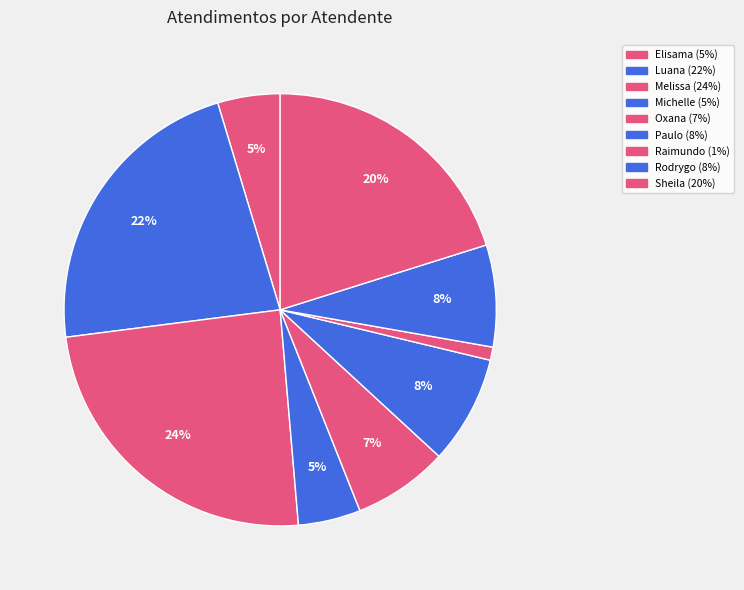

How many segments does this pie chart have?

9